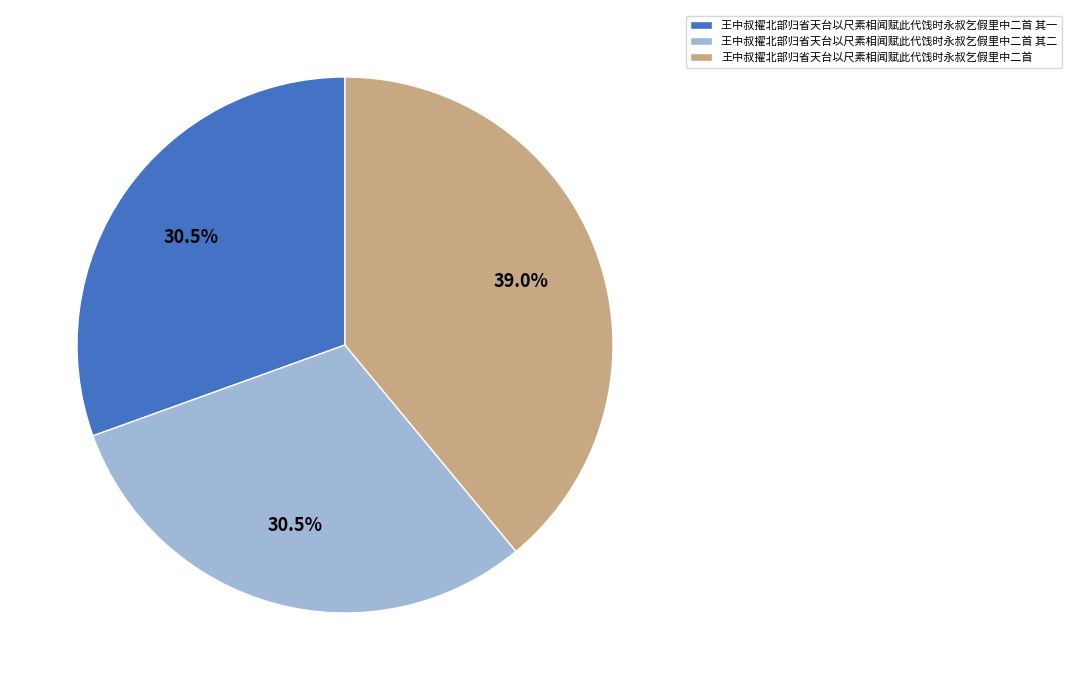

To the nearest percent, what is the difference between the largest and smallest slice percentages?

8%